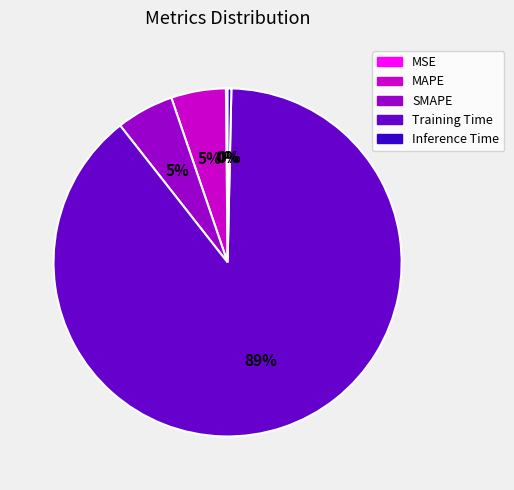

Is there a majority slice in this chart?

Yes